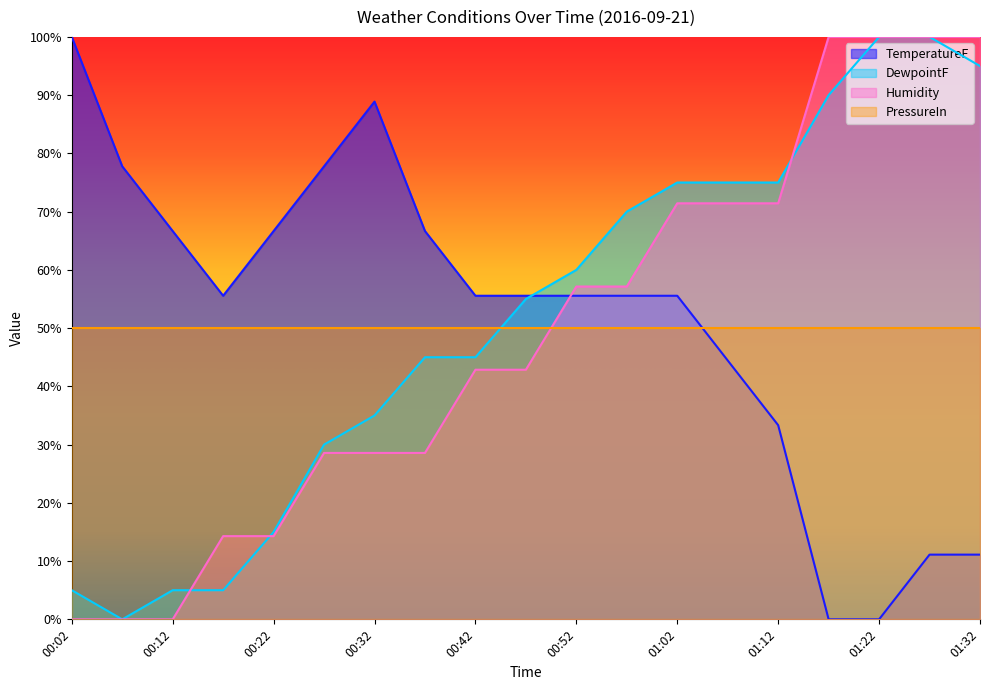

The value of Humidity at 00:57 is 57.1. True or false?

True